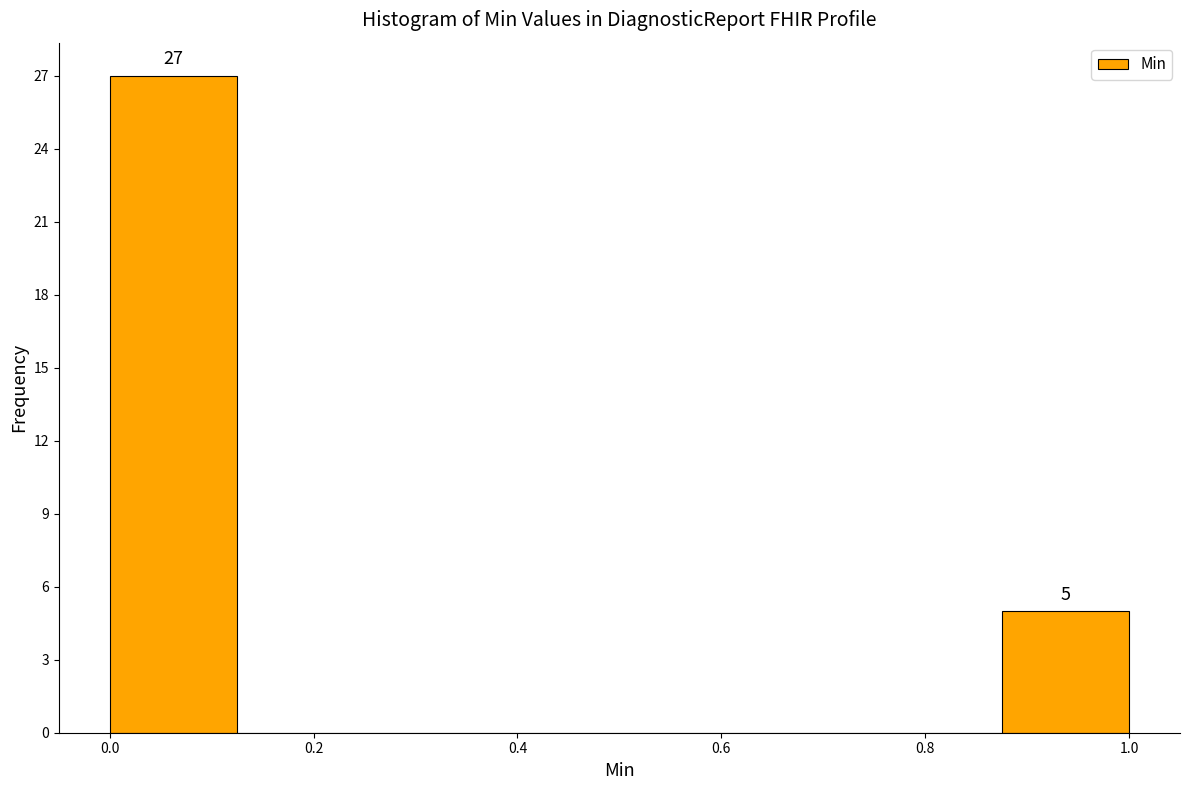

Which range on the x-axis has the tallest bar?

0.000 to 0.125